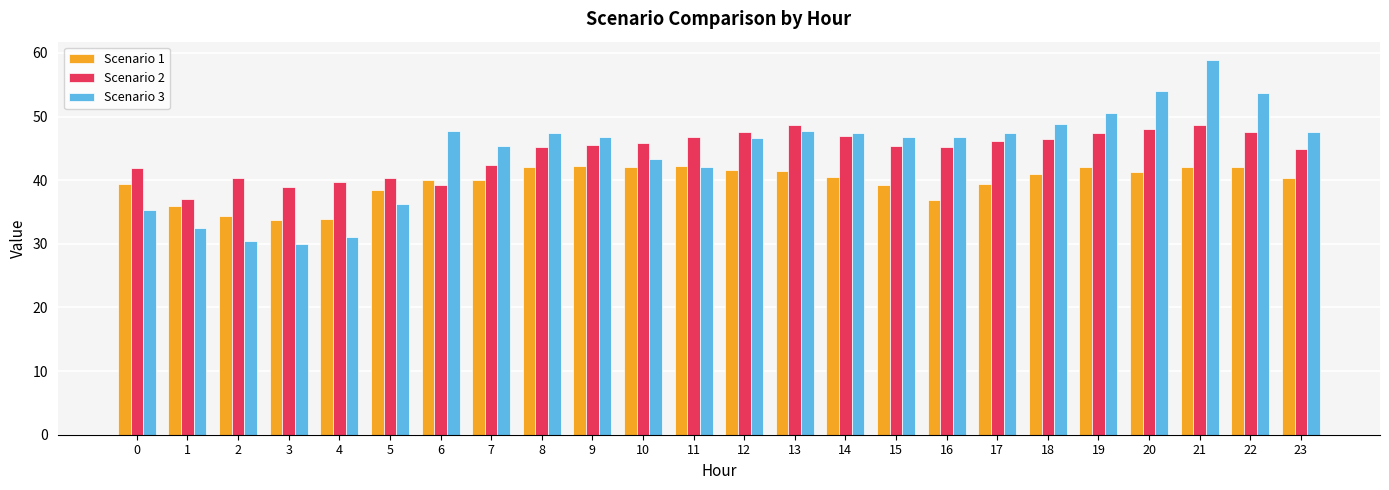

The Scenario 3 series shows 35.0 at 19. True or false?

False